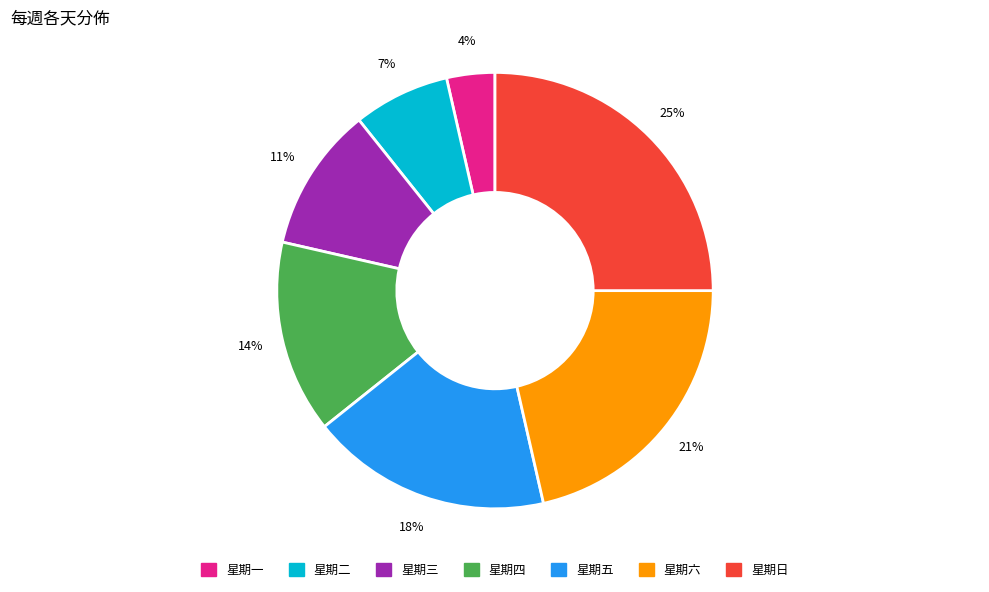

How many slices are in this pie chart?

7